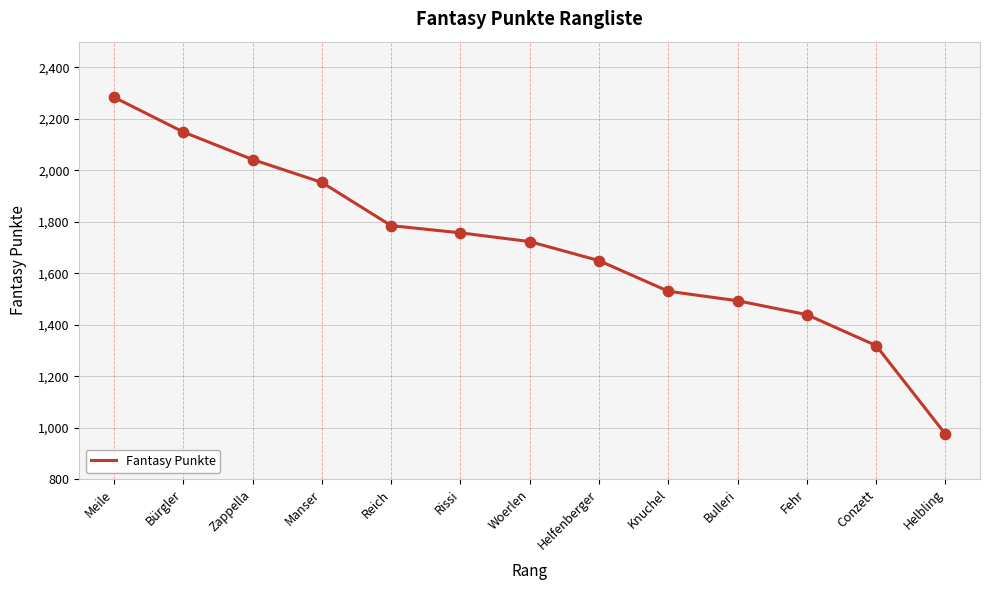

Approximately how many times larger is the value at Helbling compared to Reich?

0.5